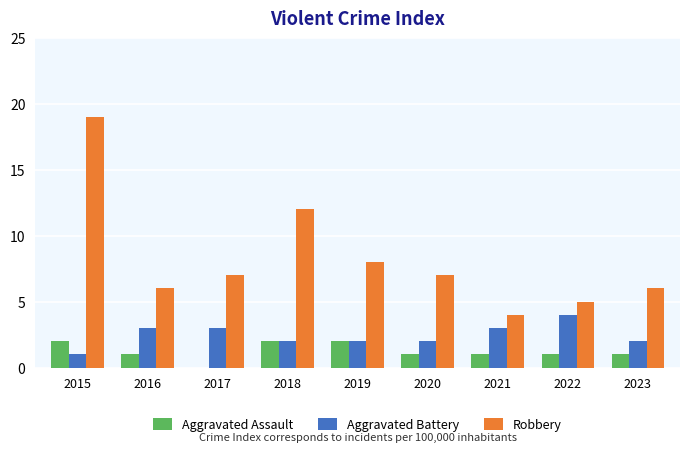

At which label is Robbery closest to 11?

2018